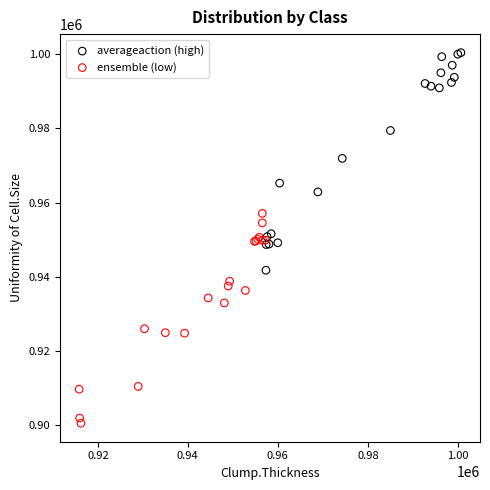

Which series contains the lowest Y value?

ensemble (low)